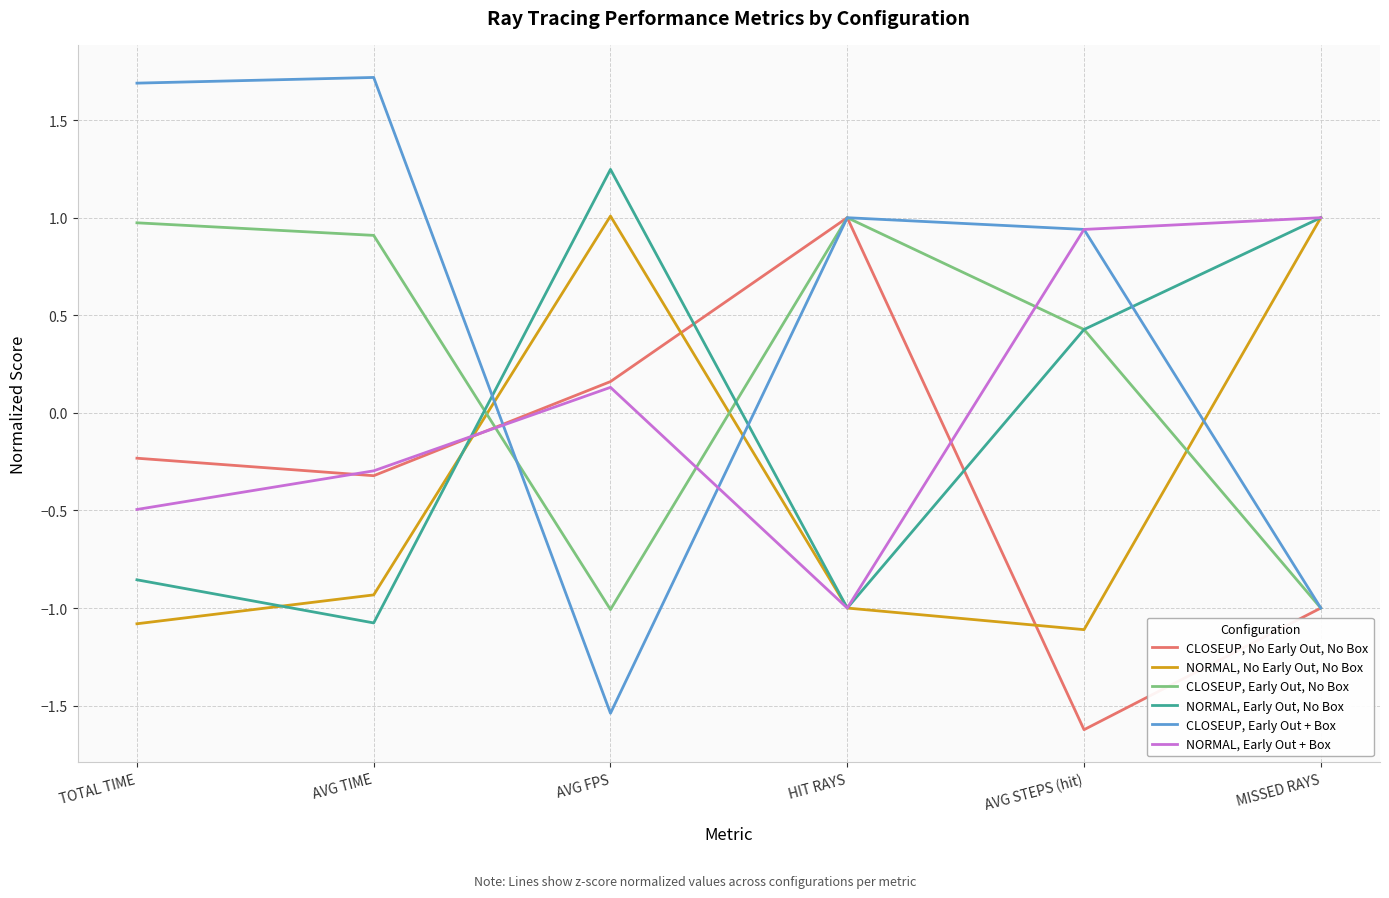

What is the minimum value shown in the chart?

-1.6